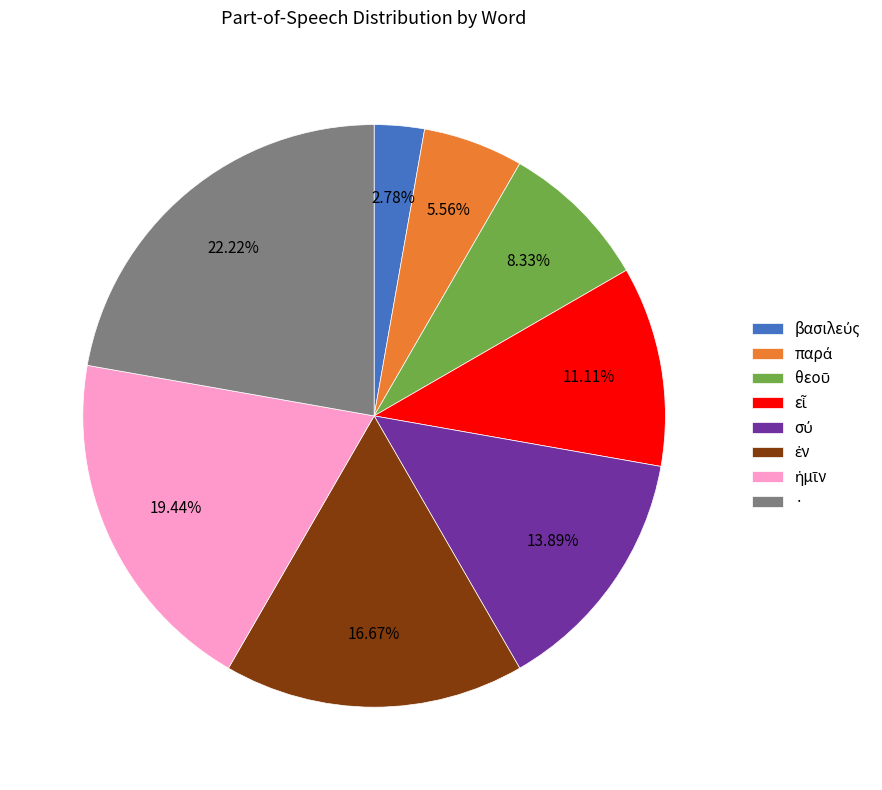

Which slice is the largest?

·